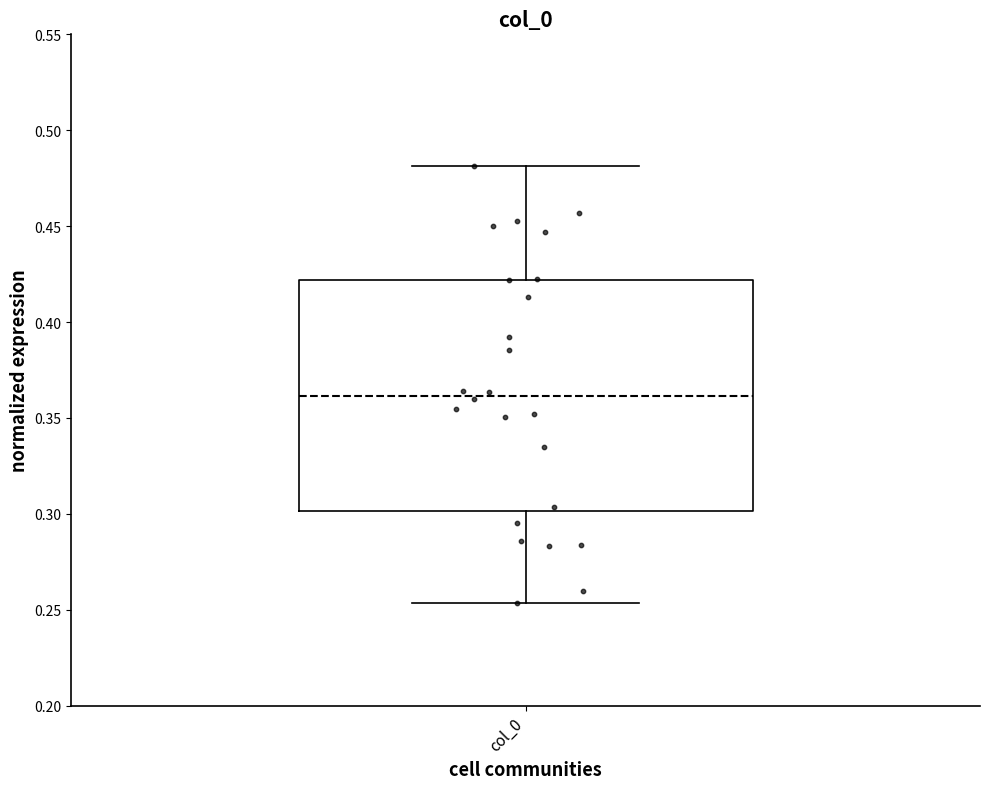

Read this box plot against the y-axis: the position of the median line, the range covered by the box, and the ends of both whiskers. The values are not printed on the chart, so give them approximately, as read against the axis.

median 0.360, box 0.300 to 0.420, whiskers 0.255 to 0.480